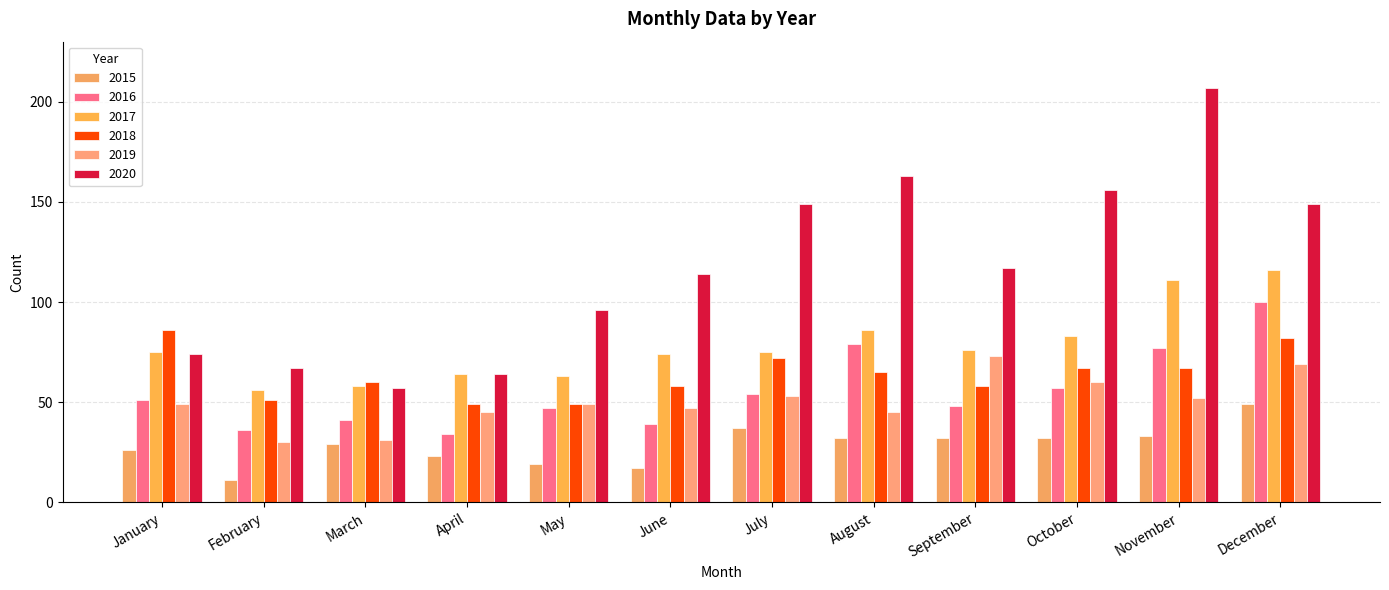

At August, list the series in order from smallest to largest.

2015, 2019, 2018, 2016, 2017, 2020